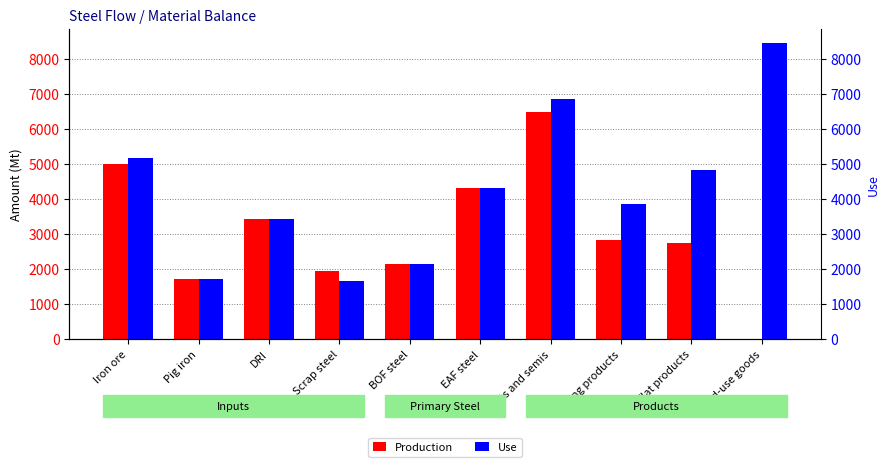

The Production series shows 5011.2 at Iron ore. True or false?

True